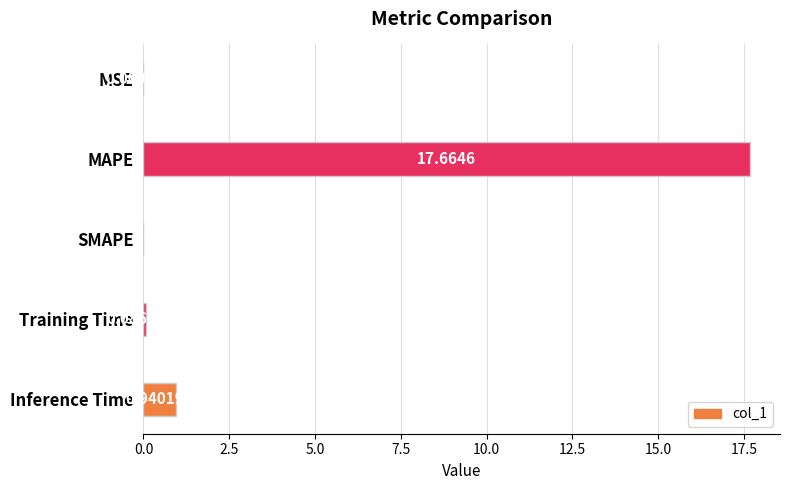

What is the average value?

3.7